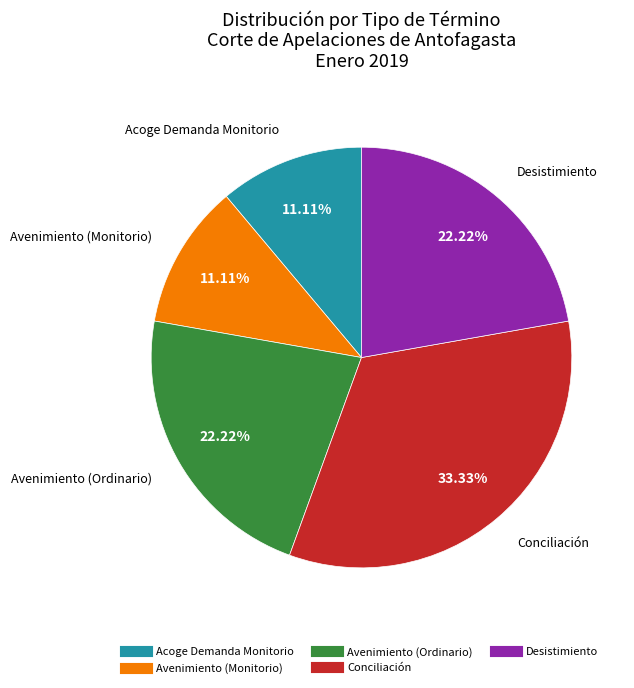

Does any single category account for the majority?

No